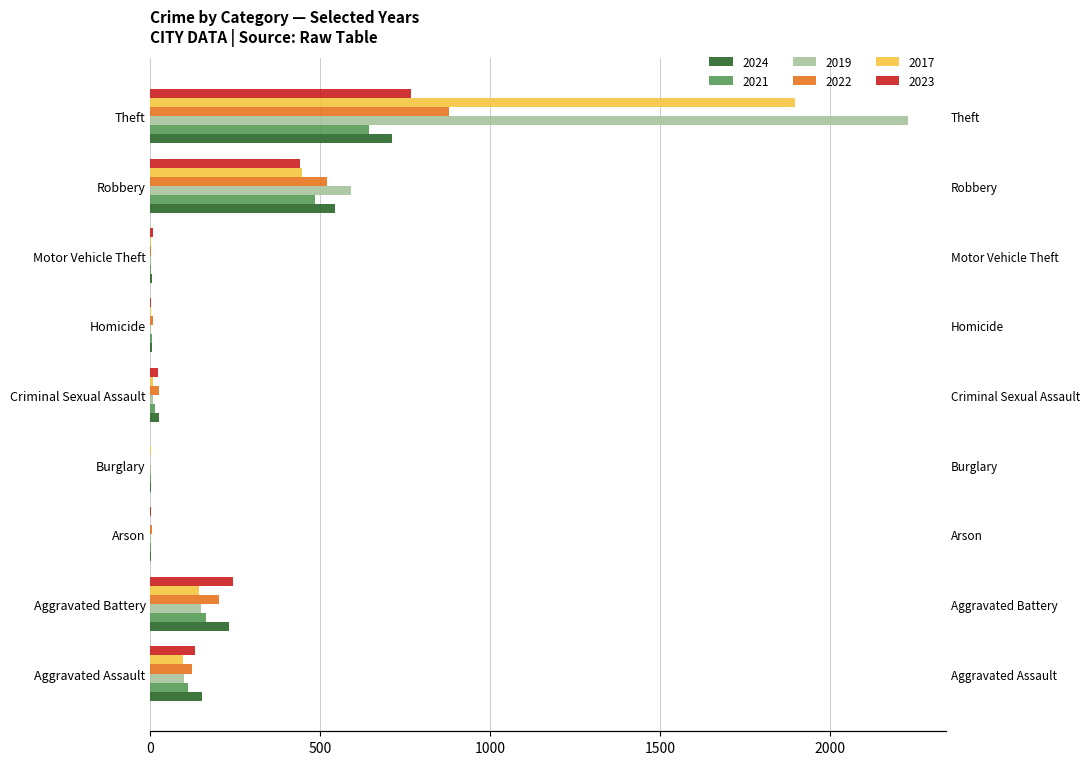

Reading right to left, transcribe all the data shown in this chart.

2024: Theft=712	Robbery=543	Motor Vehicle Theft=3	Homicide=4	Criminal Sexual Assault=24	Burglary=2	Arson=1	Aggravated Battery=232	Aggravated Assault=153
2021: Theft=642	Robbery=484	Motor Vehicle Theft=2	Homicide=5	Criminal Sexual Assault=14	Burglary=1	Arson=2	Aggravated Battery=163	Aggravated Assault=110
2019: Theft=2230	Robbery=591	Motor Vehicle Theft=1	Homicide=2	Criminal Sexual Assault=8	Burglary=1	Arson=1	Aggravated Battery=148	Aggravated Assault=98
2022: Theft=880	Robbery=521	Motor Vehicle Theft=2	Homicide=6	Criminal Sexual Assault=24	Burglary=0	Arson=5	Aggravated Battery=202	Aggravated Assault=121
2017: Theft=1896	Robbery=446	Motor Vehicle Theft=2	Homicide=1	Criminal Sexual Assault=8	Burglary=2	Arson=0	Aggravated Battery=142	Aggravated Assault=95
2023: Theft=766	Robbery=440	Motor Vehicle Theft=6	Homicide=2	Criminal Sexual Assault=22	Burglary=0	Arson=2	Aggravated Battery=244	Aggravated Assault=130